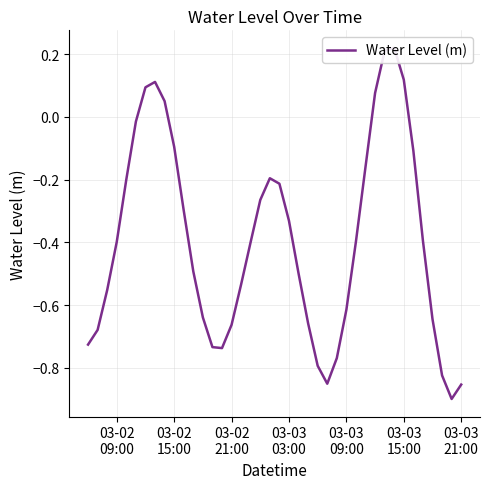

How many categories are shown in the chart?

40